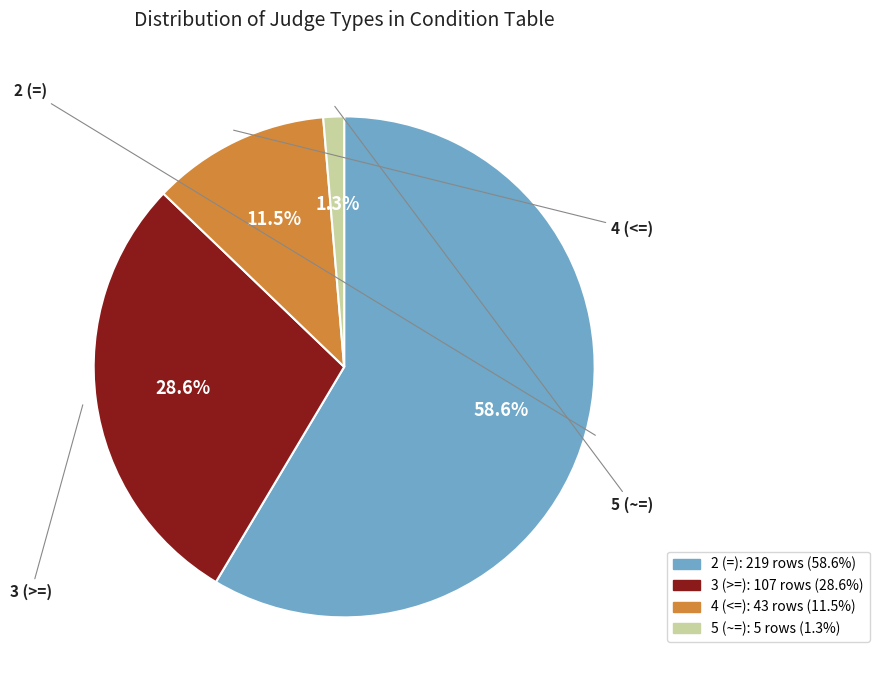

To the nearest percent, what portion does 5 (~=) represent?

1%